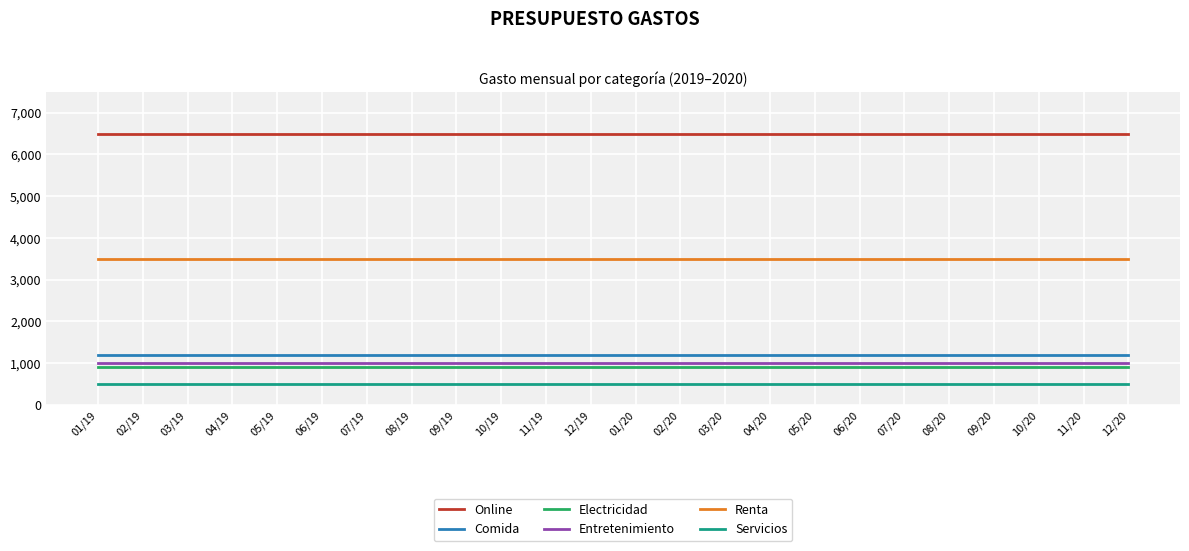

Reading right to left, extract all data points from this chart.

Online: 6500	6500	6500	6500	6500	6500	6500	6500	6500	6500	6500	6500	6500	6500	6500	6500	6500	6500	6500	6500	6500	6500	6500	6500
Comida: 1200	1200	1200	1200	1200	1200	1200	1200	1200	1200	1200	1200	1200	1200	1200	1200	1200	1200	1200	1200	1200	1200	1200	1200
Electricidad: 900	900	900	900	900	900	900	900	900	900	900	900	900	900	900	900	900	900	900	900	900	900	900	900
Entretenimiento: 1000	1000	1000	1000	1000	1000	1000	1000	1000	1000	1000	1000	1000	1000	1000	1000	1000	1000	1000	1000	1000	1000	1000	1000
Renta: 3500	3500	3500	3500	3500	3500	3500	3500	3500	3500	3500	3500	3500	3500	3500	3500	3500	3500	3500	3500	3500	3500	3500	3500
Servicios: 500	500	500	500	500	500	500	500	500	500	500	500	500	500	500	500	500	500	500	500	500	500	500	500